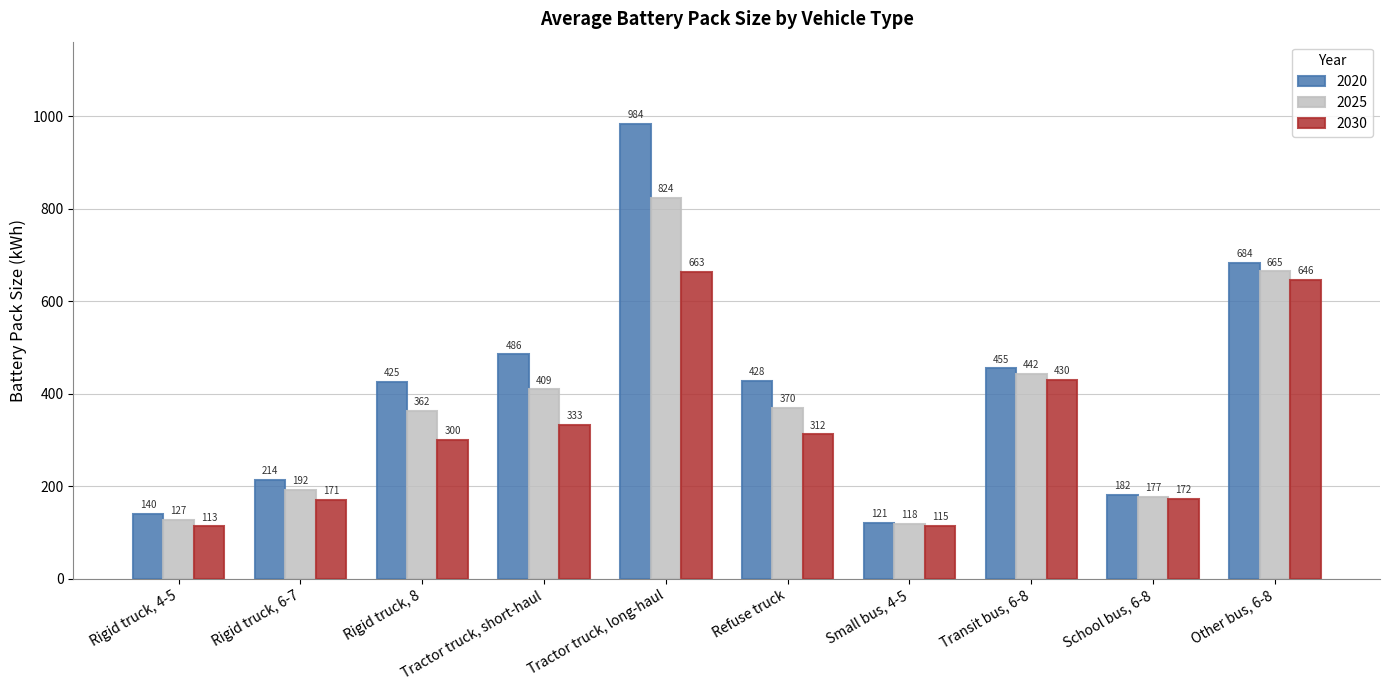

What is the sum of the 2025 values at Rigid truck, 4-5 and Tractor truck, long-haul?

950.4